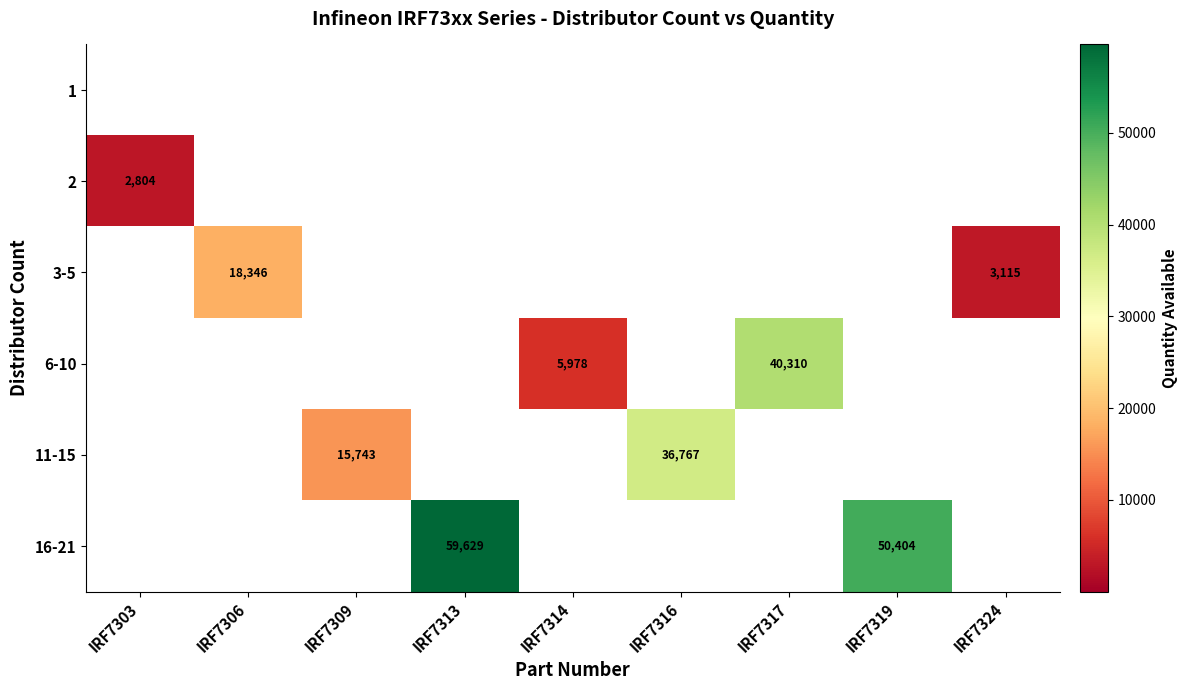

The 3-5 series shows 26277 at IRF7306. True or false?

False